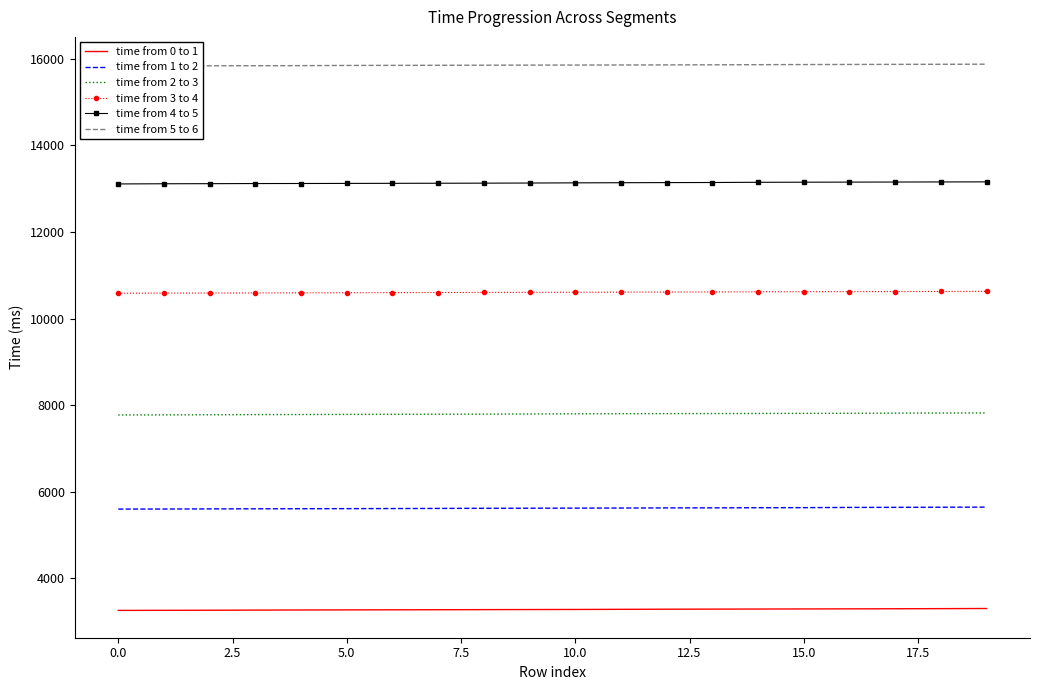

What are all the series names shown in the legend?

time from 0 to 1, time from 1 to 2, time from 2 to 3, time from 3 to 4, time from 4 to 5, time from 5 to 6